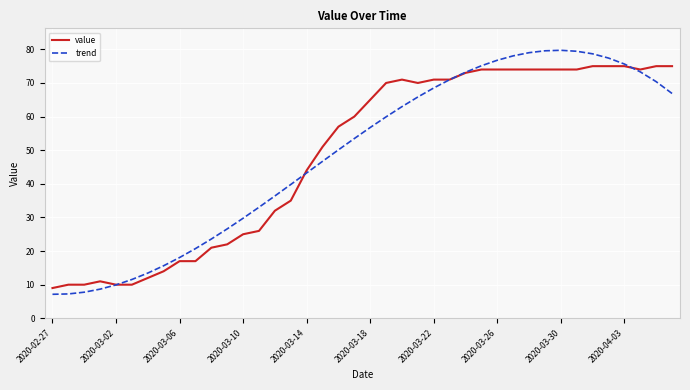

Which series has the largest range (max minus min)?

trend